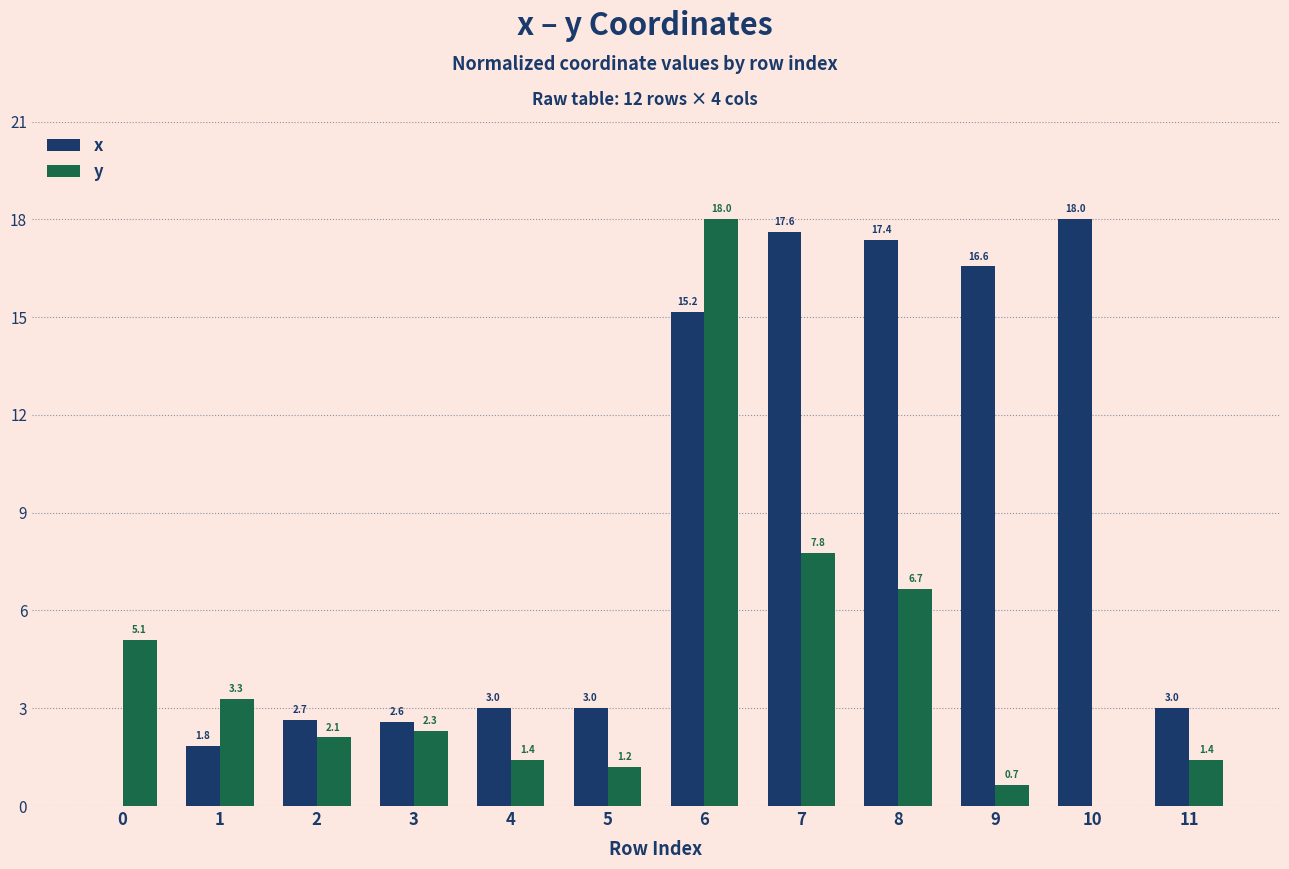

Reading left to right, what are all the values shown in this chart?

x: 0.0	1.8	2.7	2.6	3.0	3.0	15.2	17.6	17.4	16.6	18.0	3.0
y: 5.1	3.3	2.1	2.3	1.4	1.2	18.0	7.8	6.7	0.7	0.0	1.4